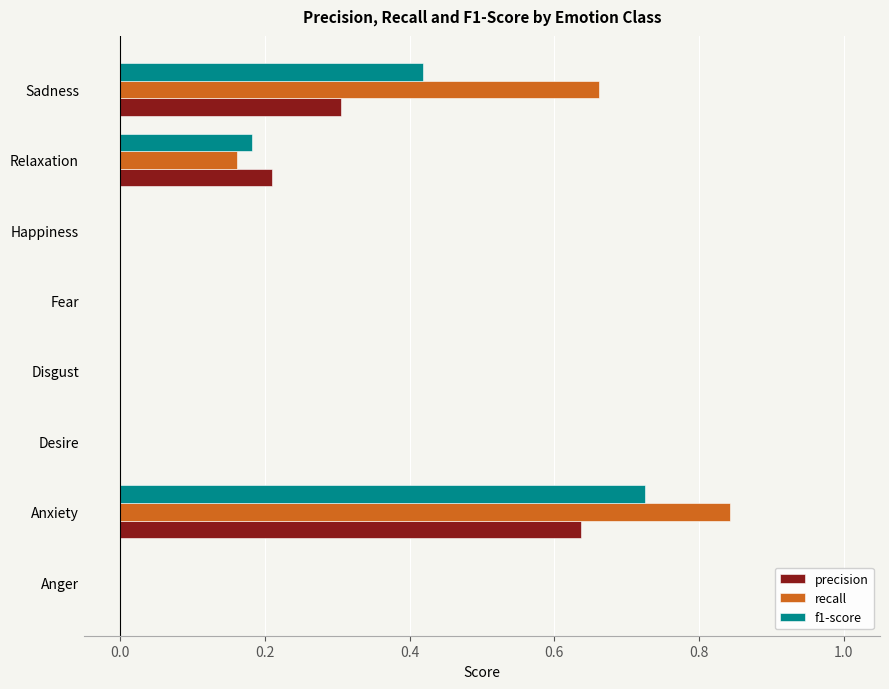

At which category is the sum across all series the highest?

Anxiety